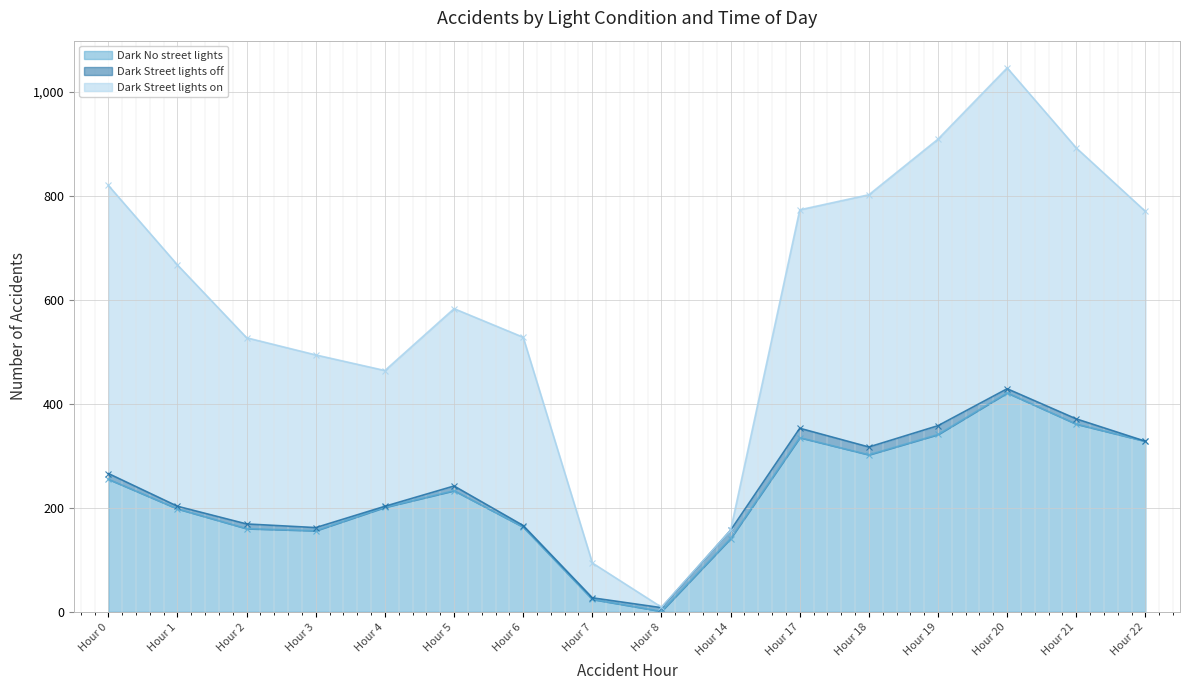

Between 18 and 21, which is larger?

21